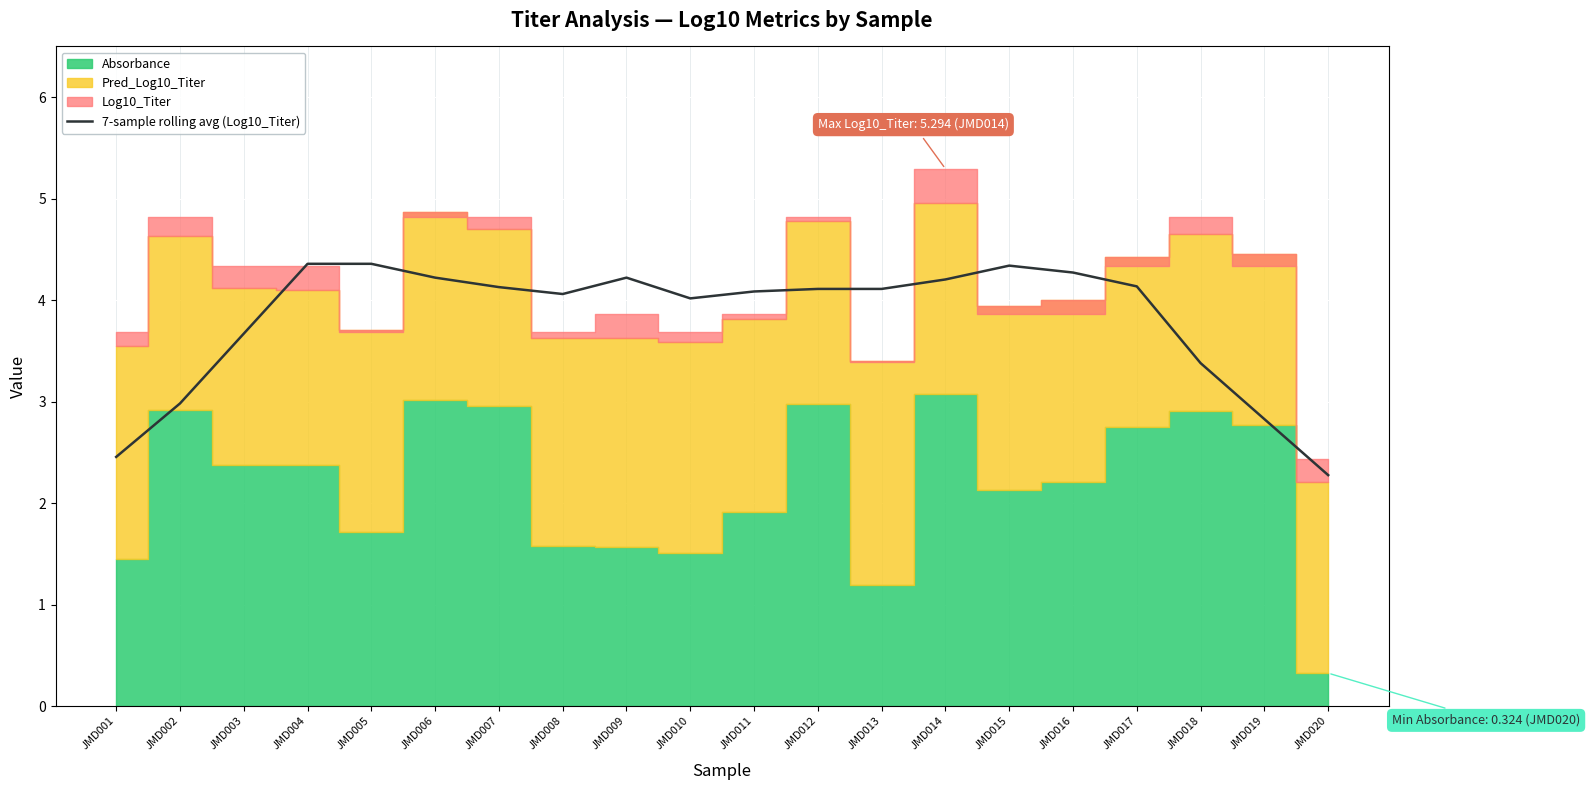

What is the minimum value for 7-sample rolling avg (Log10_Titer)?

2.3